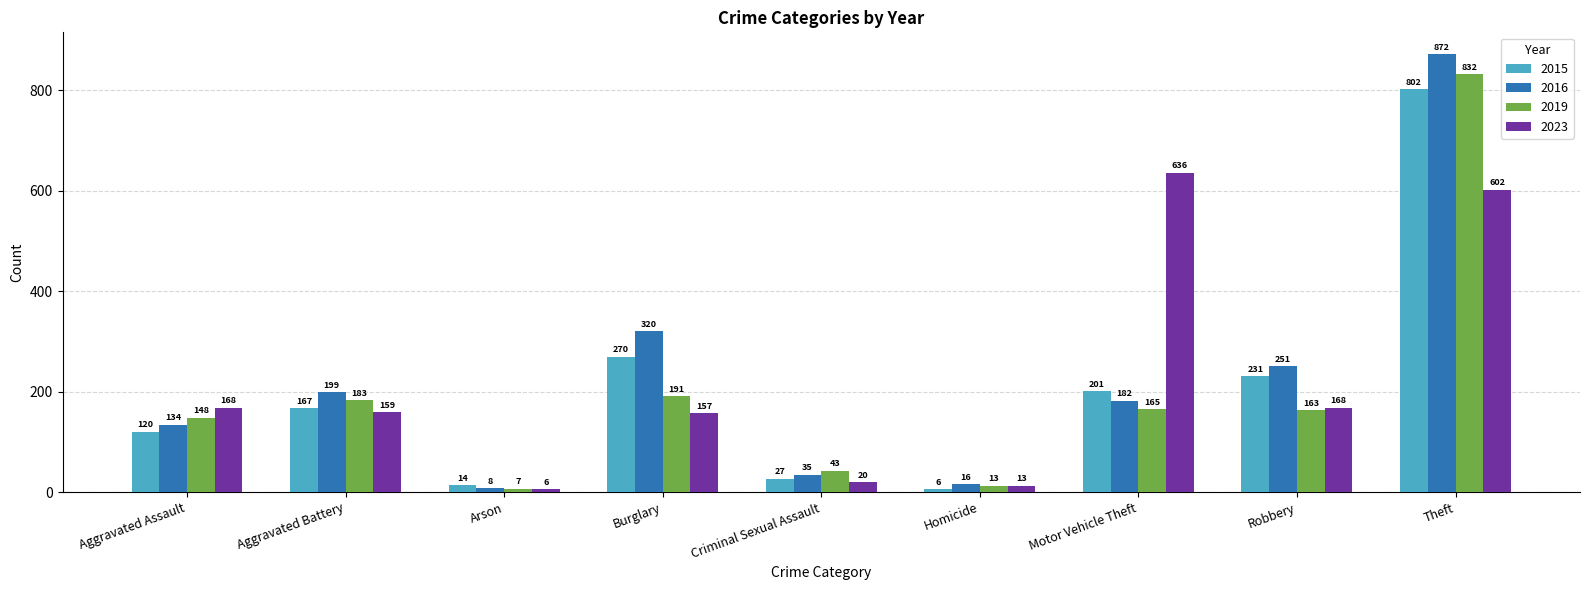

Which series has the largest range (max minus min)?

2016